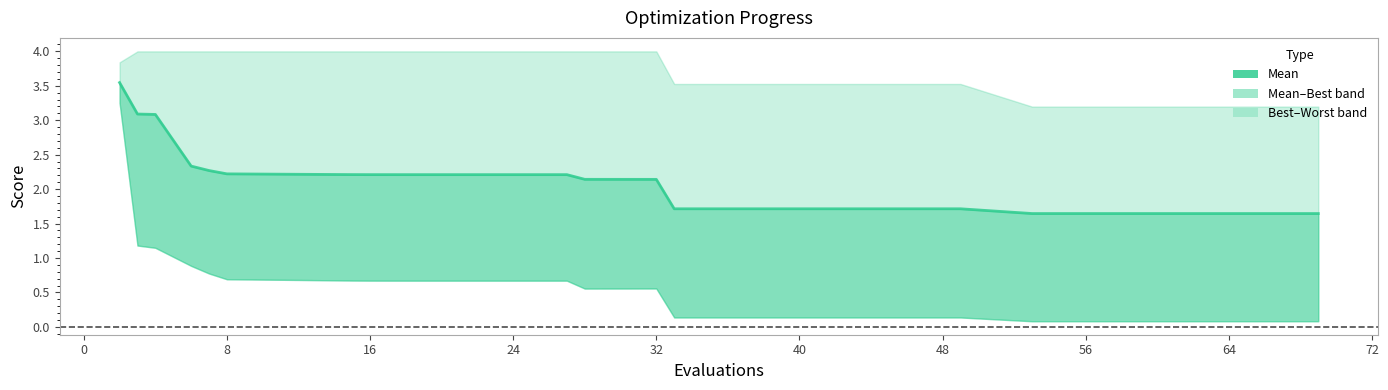

What is the sum of all values?

53.1